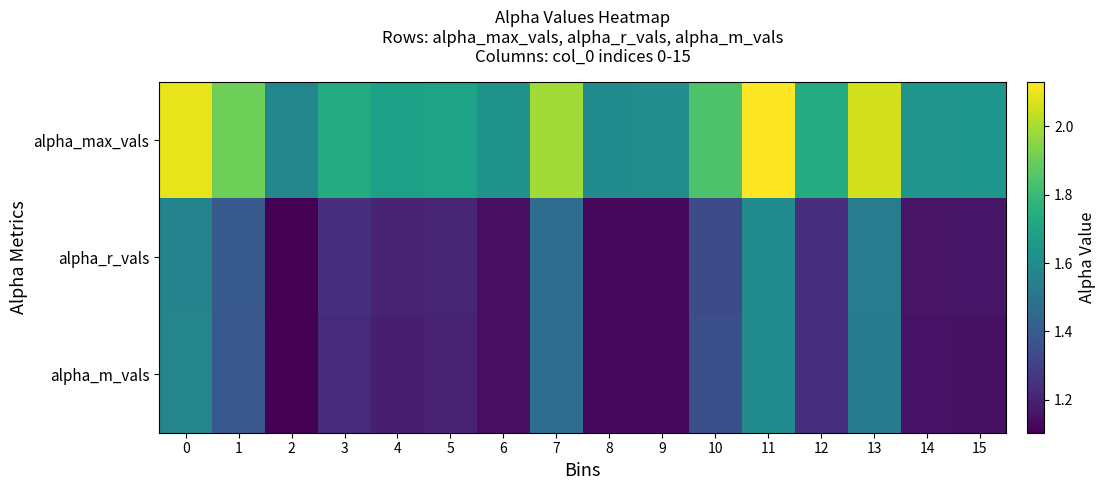

Which has a higher value, 9 or 13?

13